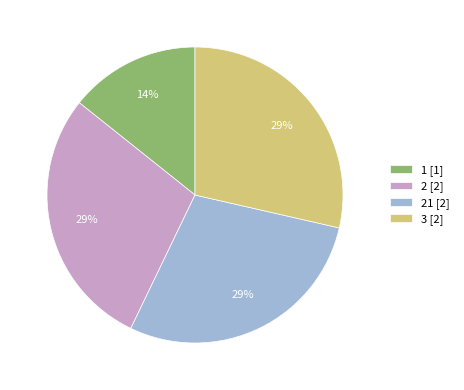

How many segments does this pie chart have?

4